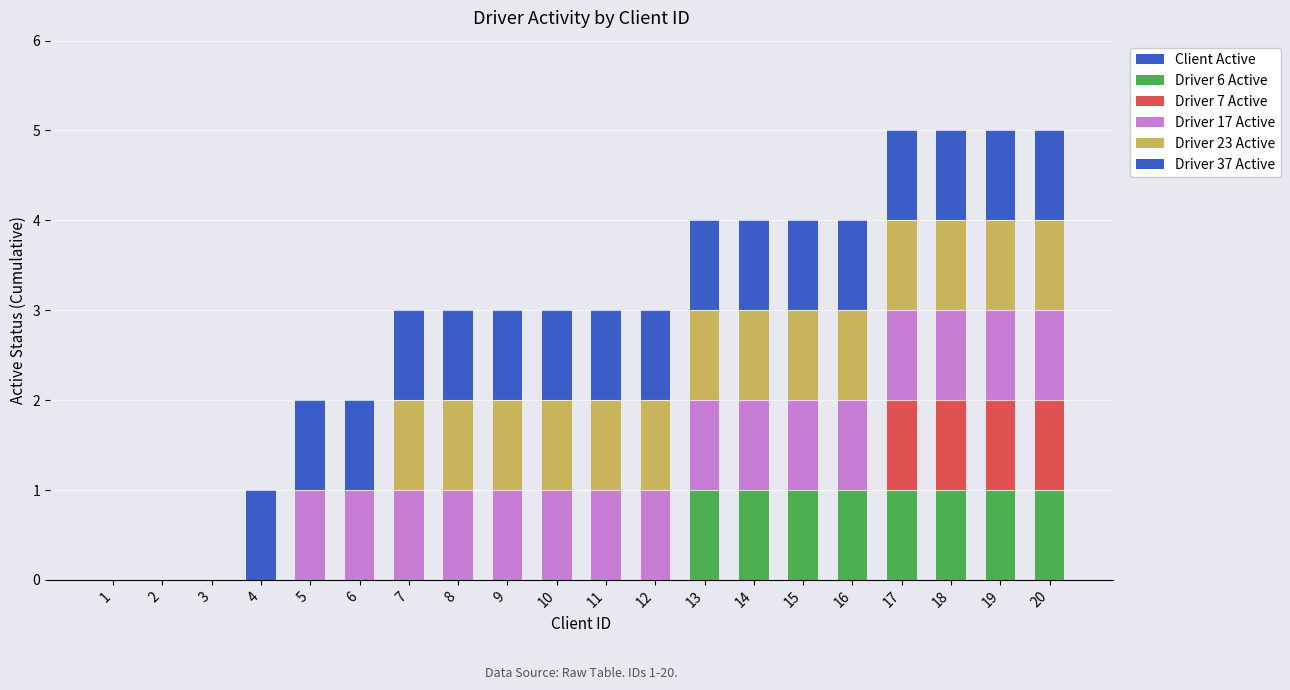

At how many categories does at least one series exceed 0?

17